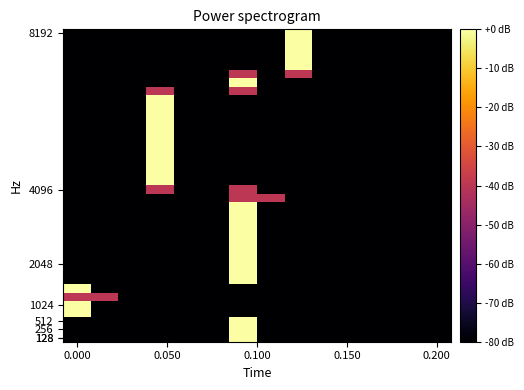

How many categories are shown in the chart?

14